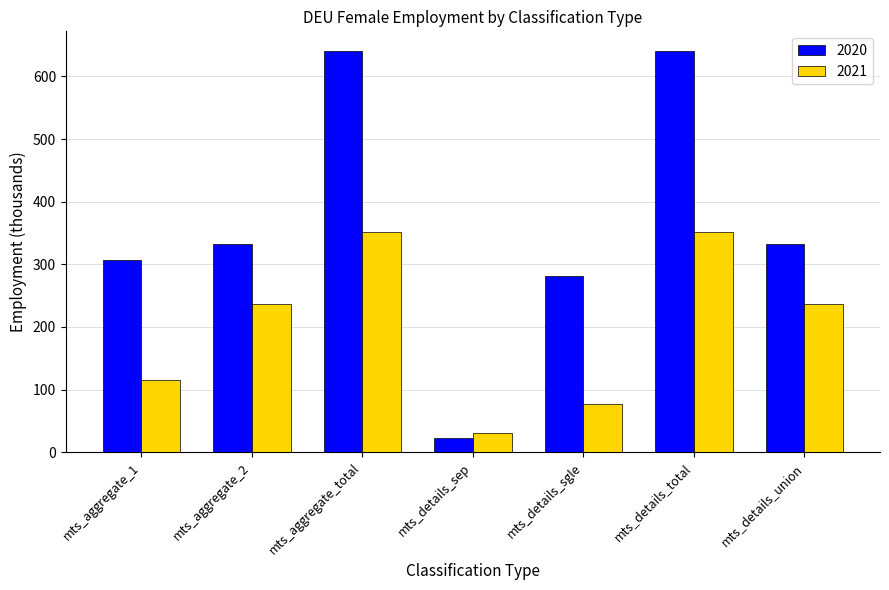

What is the smallest value displayed?

22.9